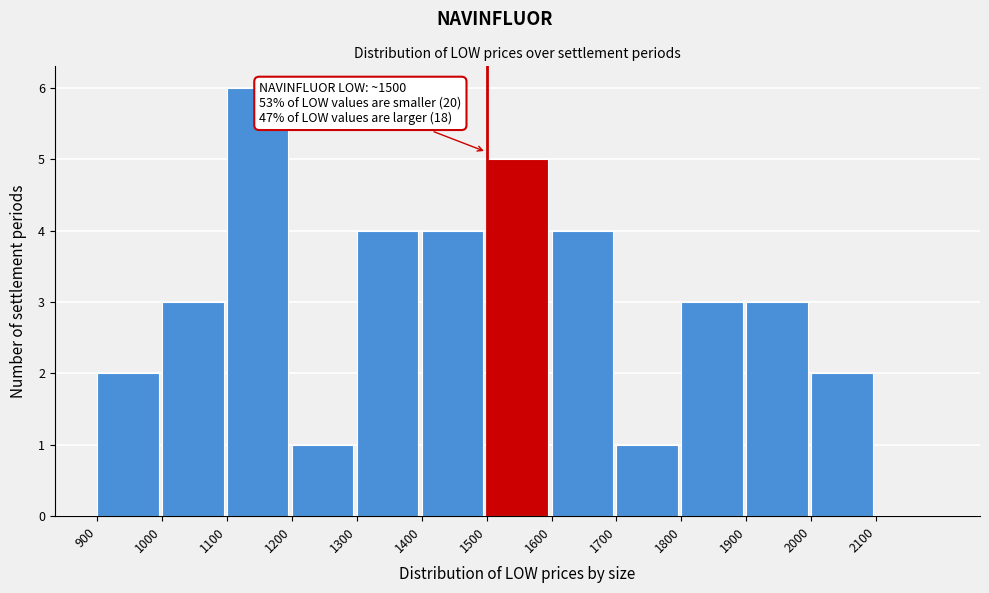

Which range on the x-axis has the tallest bar?

1100 to 1200